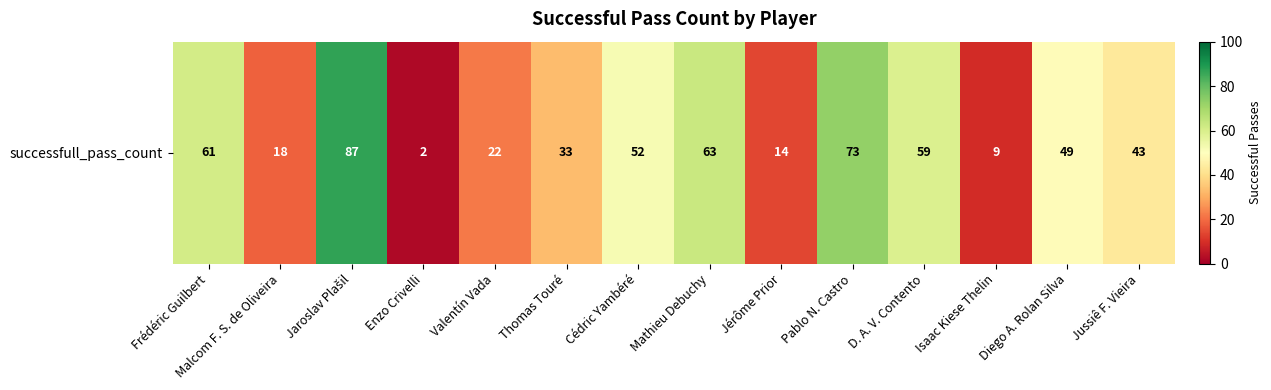

Is it true that the value at Jérôme Prior is 14?

True